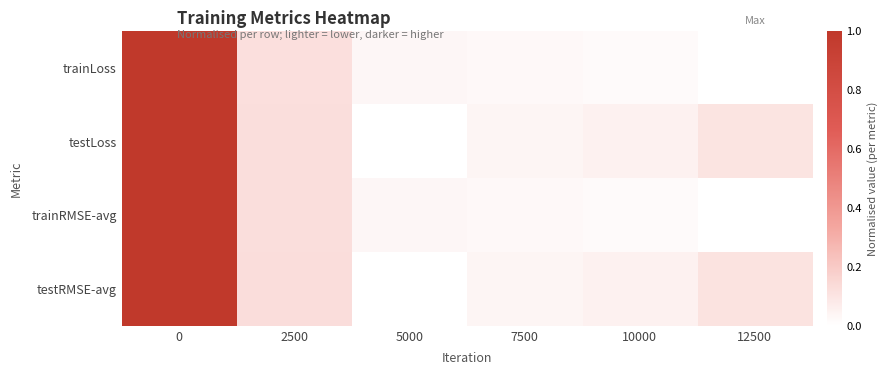

What is the greatest value displayed?

1.0